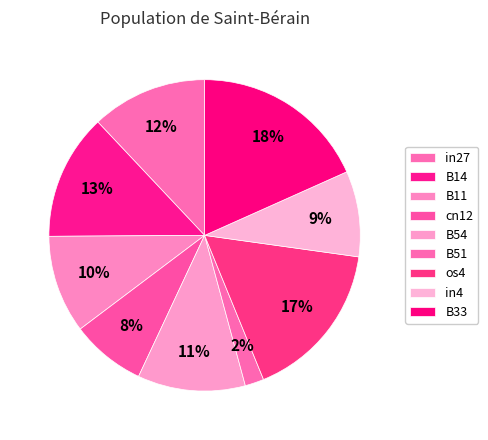

Which slice is the smallest?

B51